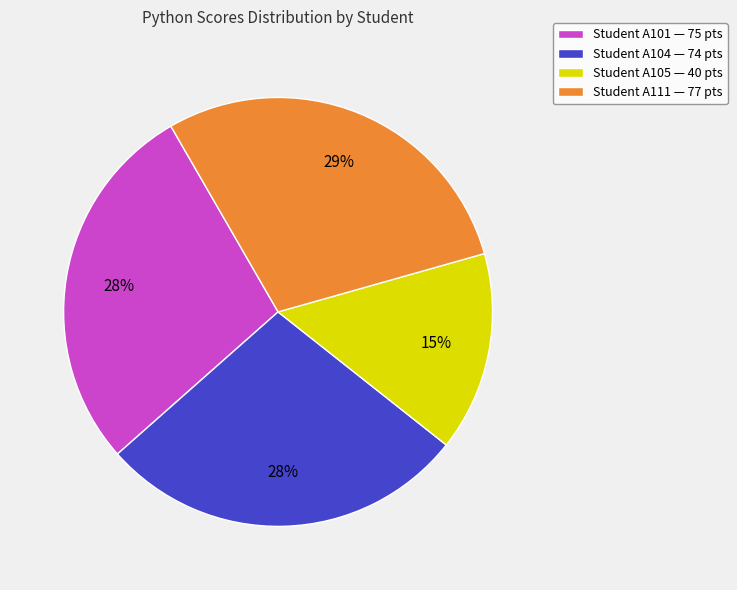

How many segments does this pie chart have?

4